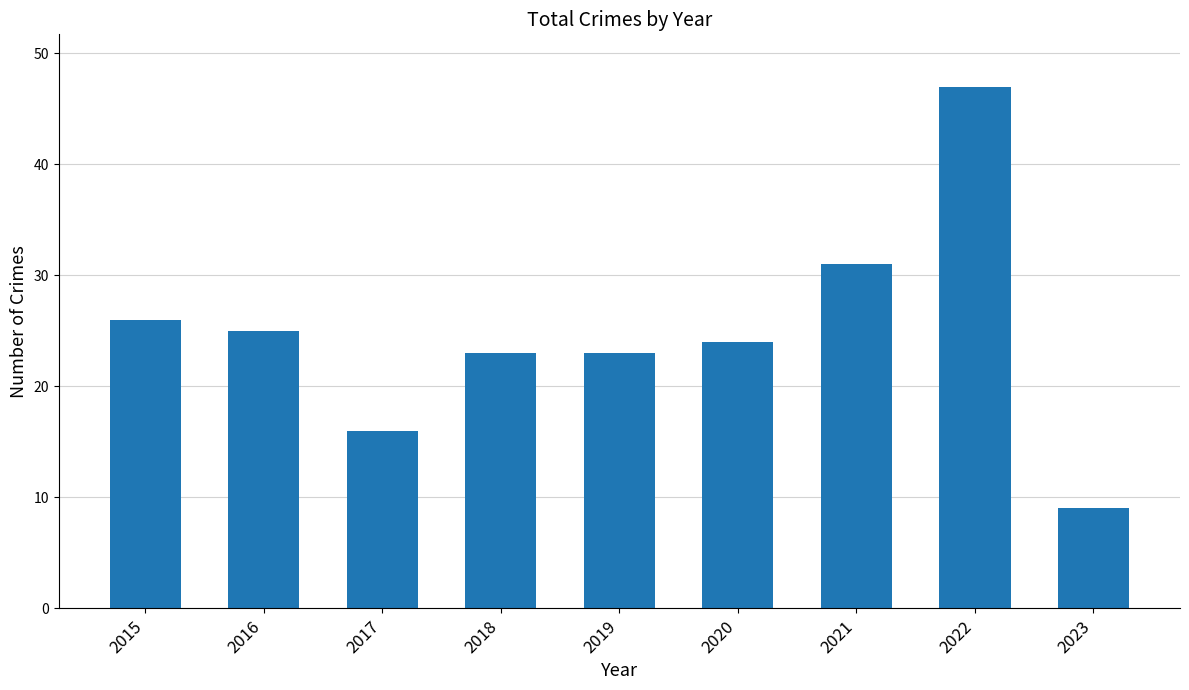

What is the value of the 4th bar from the left?

23